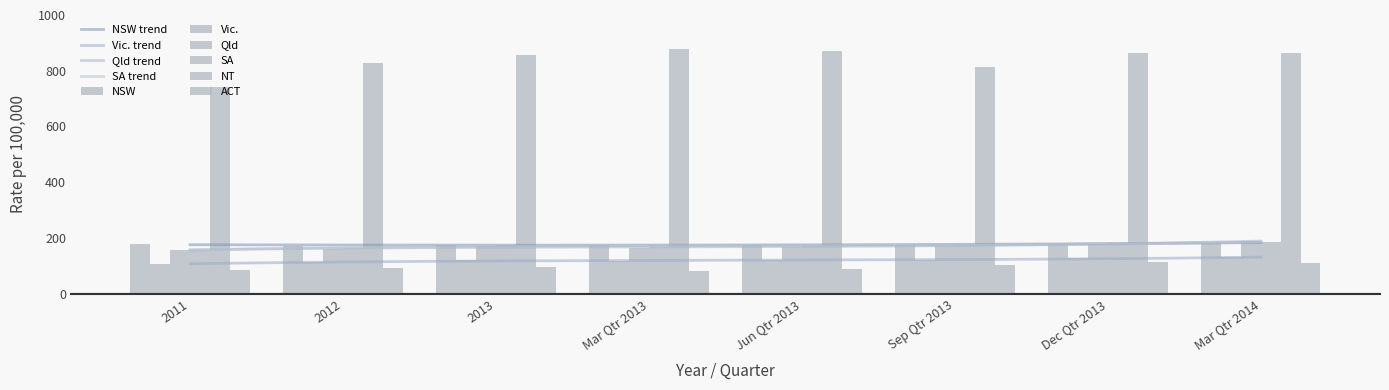

Rank the categories by Vic. value from lowest to highest.

2011, 2012, Mar Qtr 2013, Jun Qtr 2013, 2013, Sep Qtr 2013, Dec Qtr 2013, Mar Qtr 2014